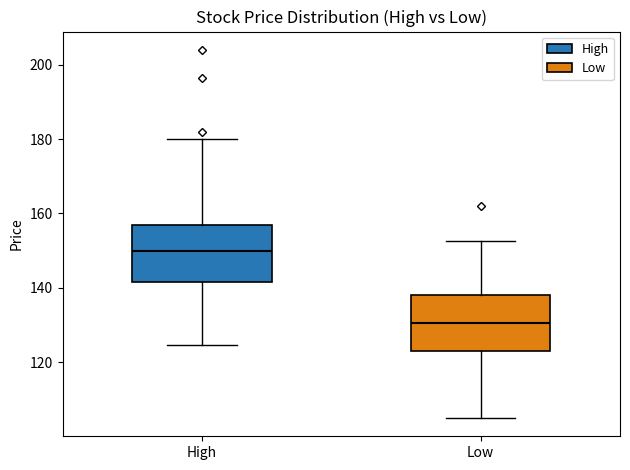

Reading left to right, transcribe this box plot: for each box, give where its median line is, the range the box spans, and where its two whiskers end, as read against the y-axis. The values are not printed on the chart, so give them approximately, as read against the axis.

High: median 150, box 142 to 158, whiskers 124 to 180
Low: median 130, box 122 to 138, whiskers 106 to 152